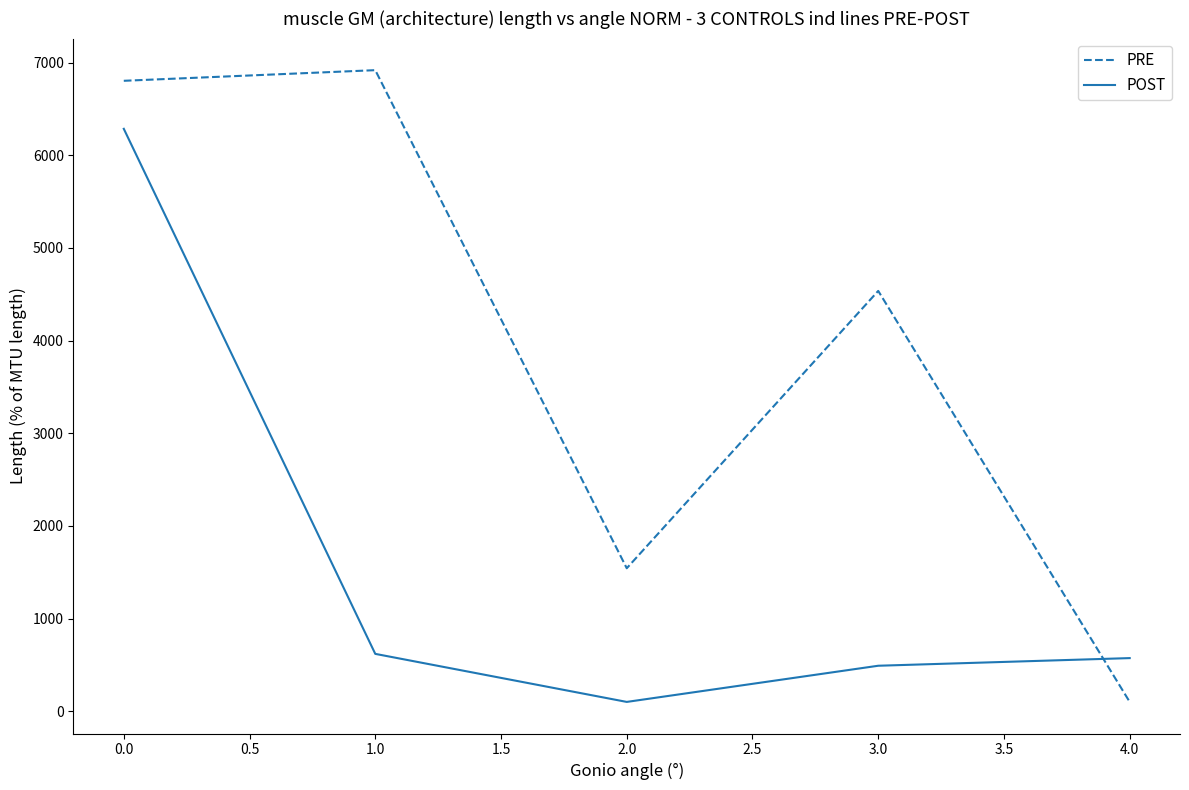

Between which two adjacent categories do POST and PRE first intersect?

3.0 and 4.0